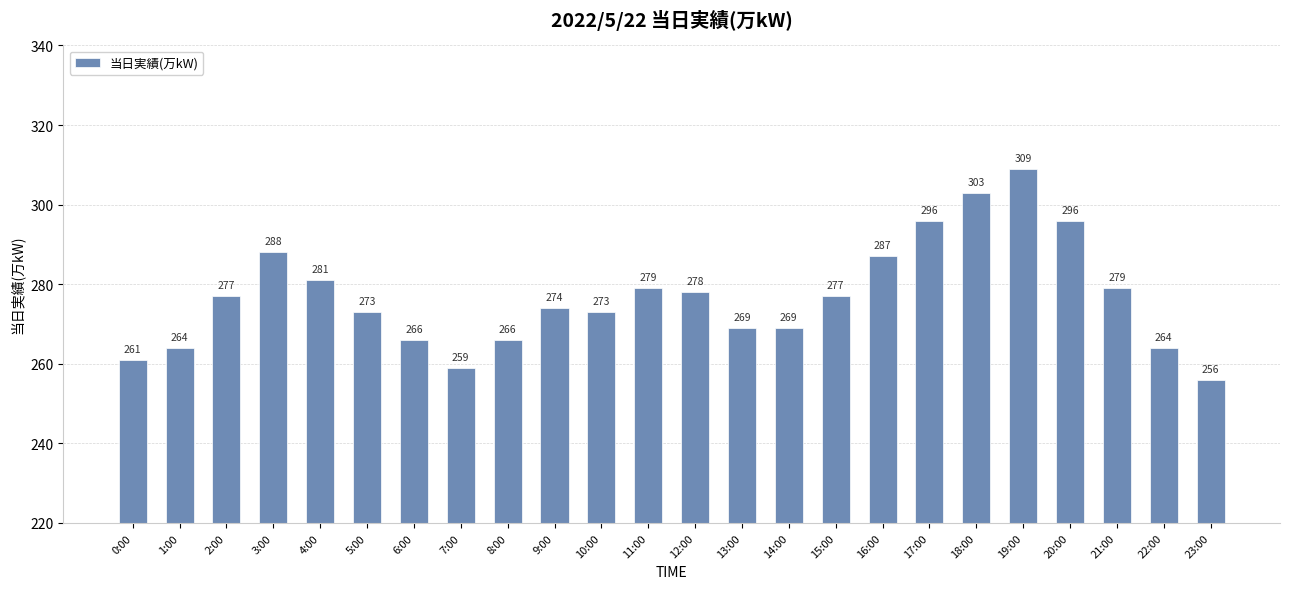

What is the label of the 22nd bar from the right?

2:00